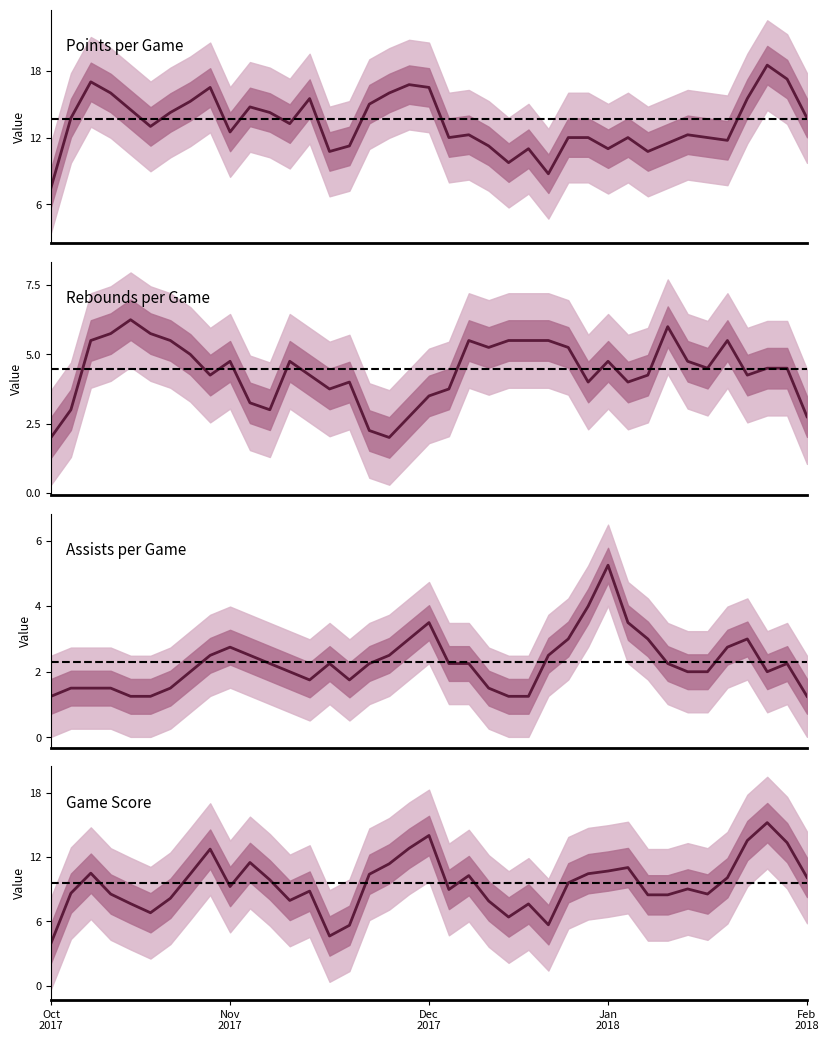

True or false: Game Score and Assists per Game cross at least once.

False